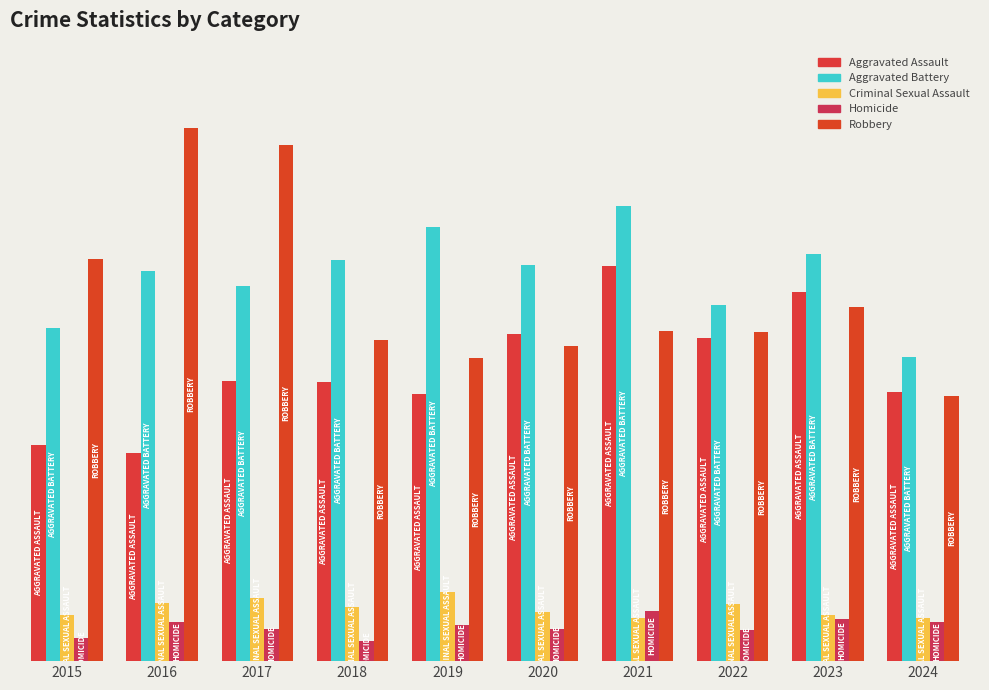

Reading left to right, list all the values displayed in this chart.

Aggravated Assault: 2015=160	2016=154	2017=207	2018=206	2019=197	2020=242	2021=292	2022=239	2023=273	2024=199
Aggravated Battery: 2015=246	2016=288	2017=277	2018=296	2019=321	2020=293	2021=336	2022=263	2023=301	2024=225
Criminal Sexual Assault: 2015=34	2016=43	2017=47	2018=40	2019=51	2020=36	2021=32	2022=42	2023=34	2024=32
Homicide: 2015=17	2016=29	2017=24	2018=15	2019=27	2020=24	2021=37	2022=23	2023=31	2024=29
Robbery: 2015=297	2016=394	2017=381	2018=237	2019=224	2020=233	2021=244	2022=243	2023=262	2024=196